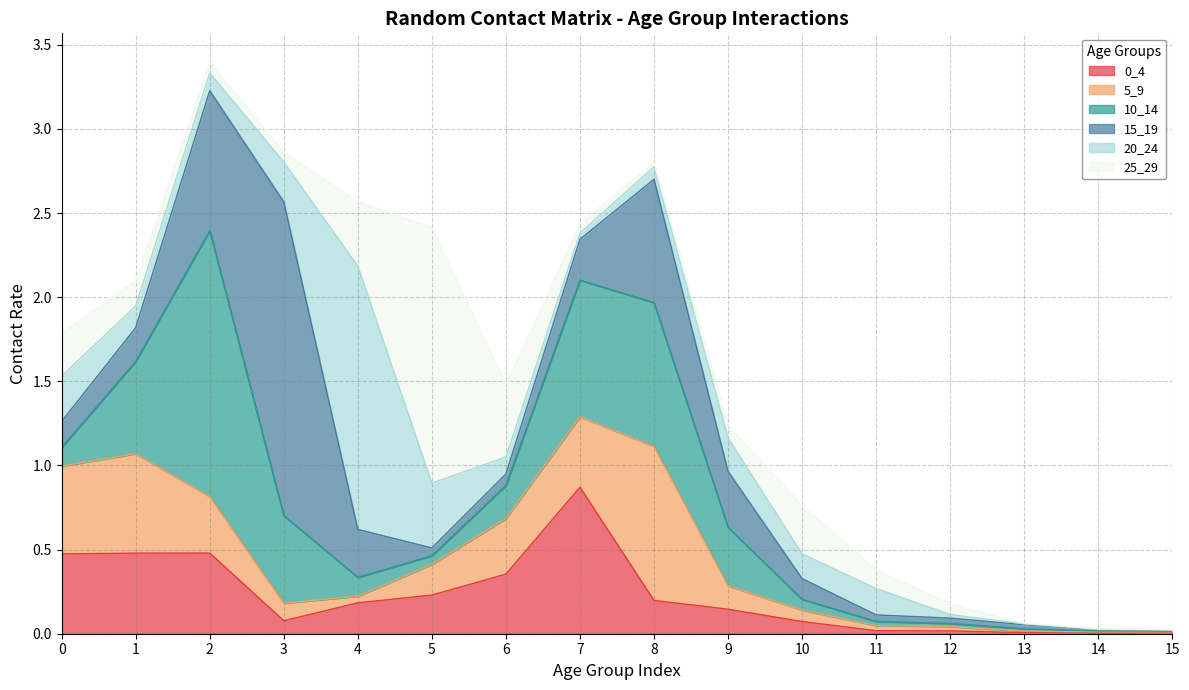

Rank the series by their maximum value, from lowest to highest.

0_4, 5_9, 25_29, 20_24, 10_14, 15_19